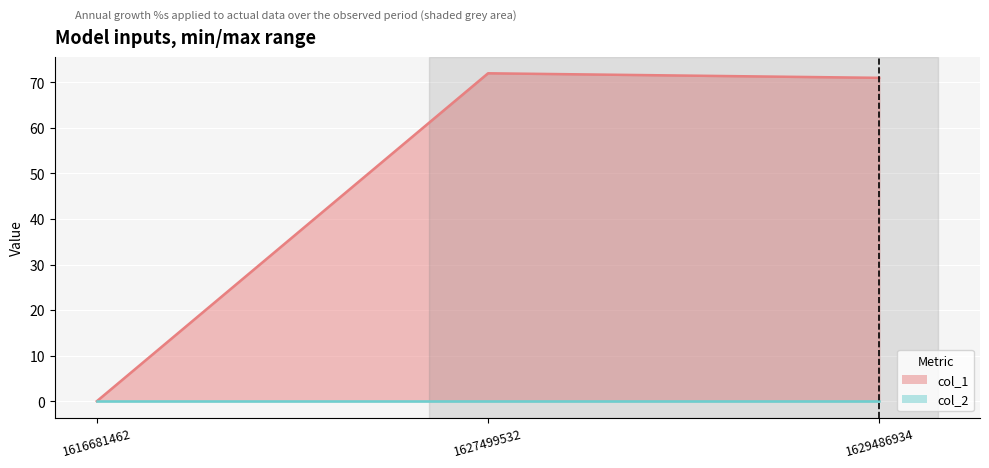

Reading right to left, list all the values displayed in this chart.

1629486934=71	1627499532=72	1616681462=0